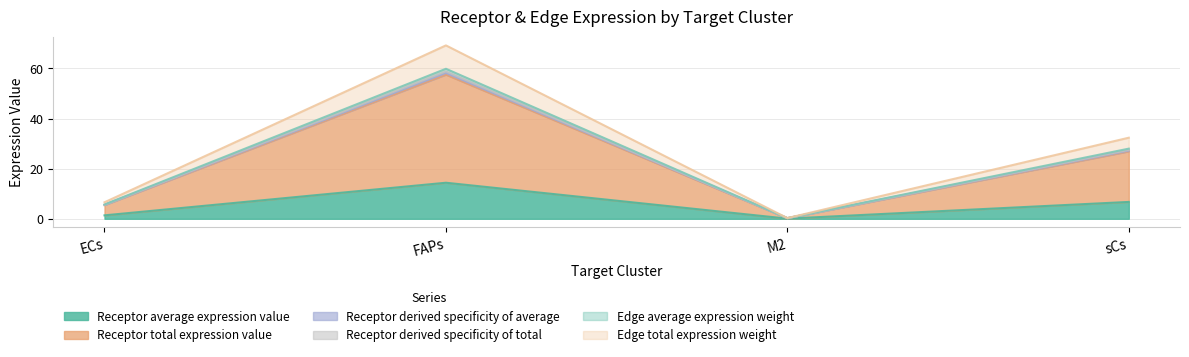

What is the approximate value of Receptor total expression value at sCs?

26.9